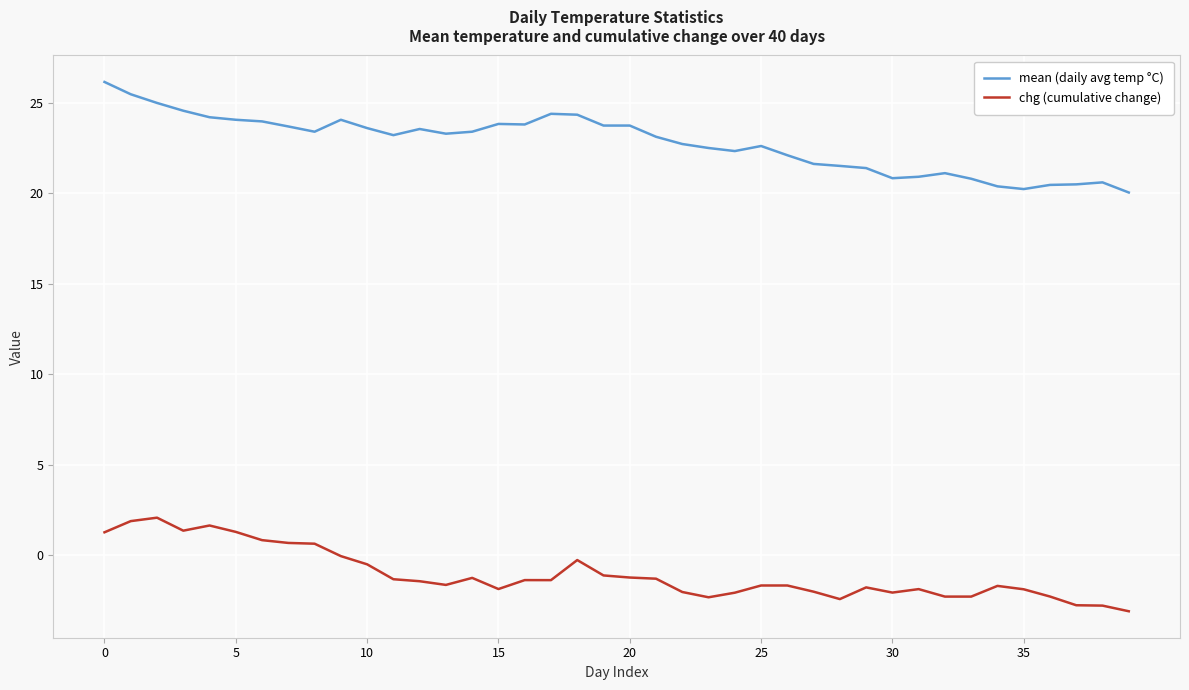

What is the maximum value for chg (cumulative change)?

2.1